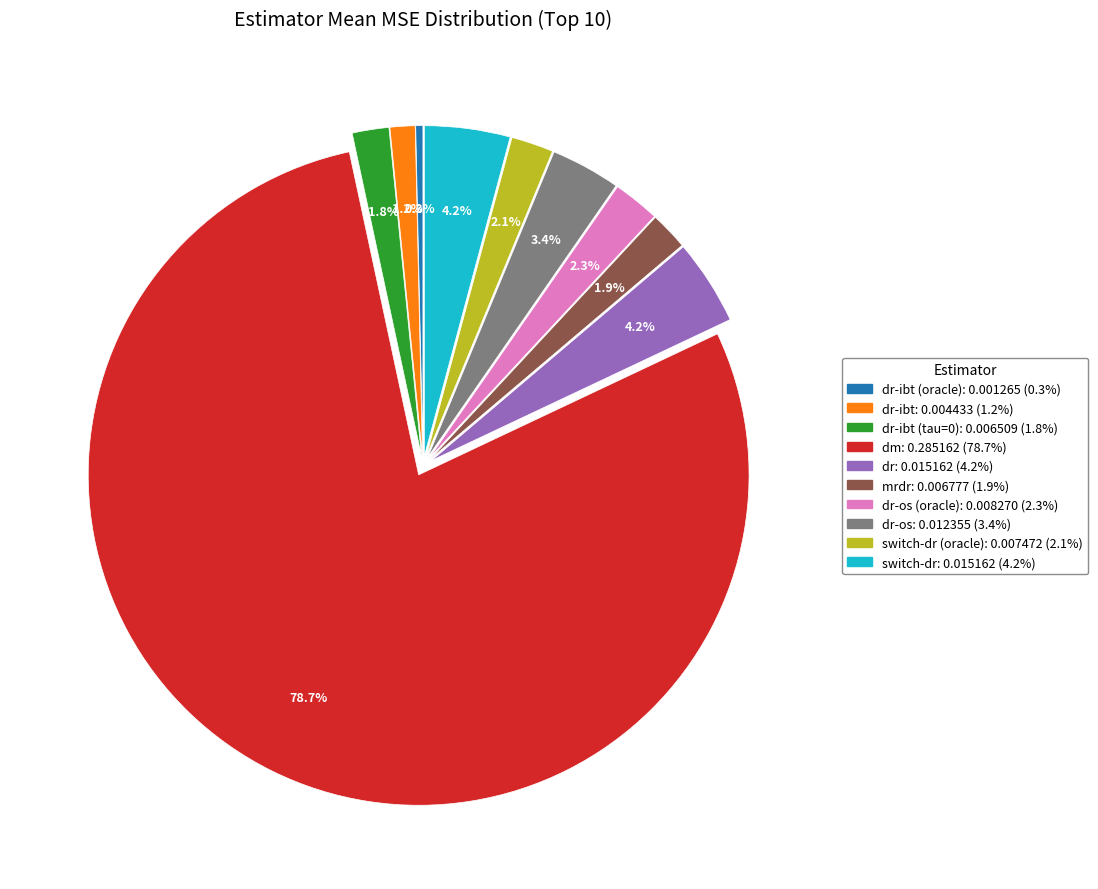

Is there a majority slice in this chart?

Yes